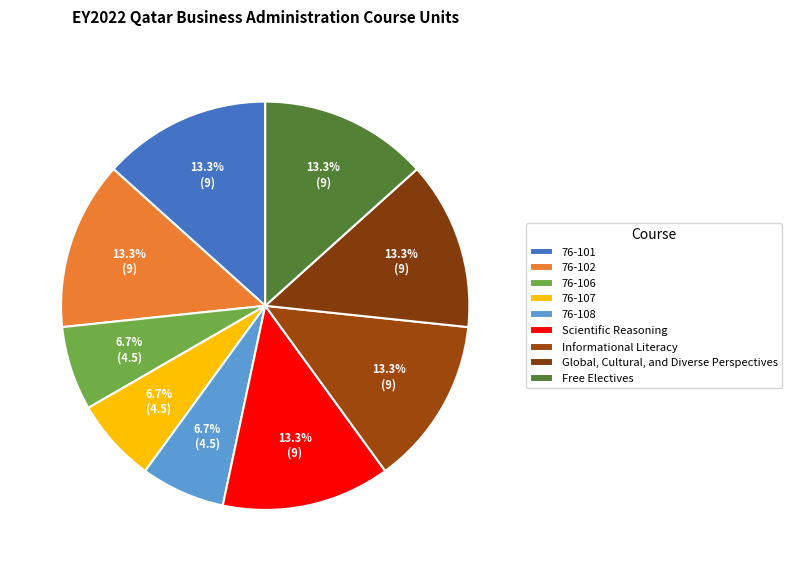

Which has a higher value, Scientific Reasoning or Free Electives?

Scientific Reasoning